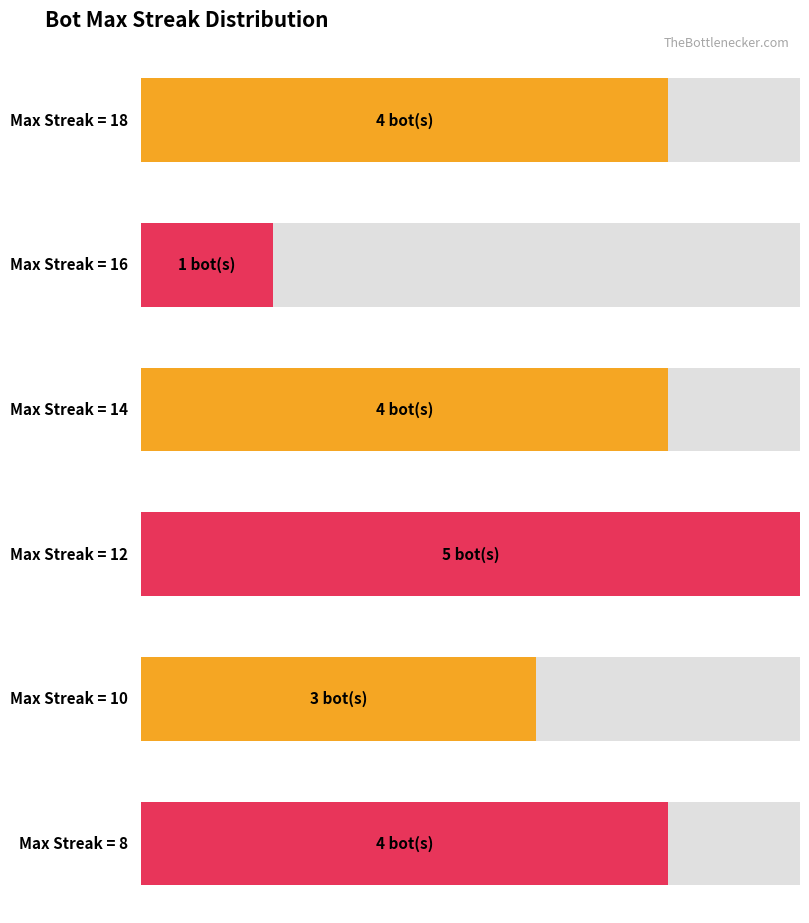

Are the bars horizontal?

Yes